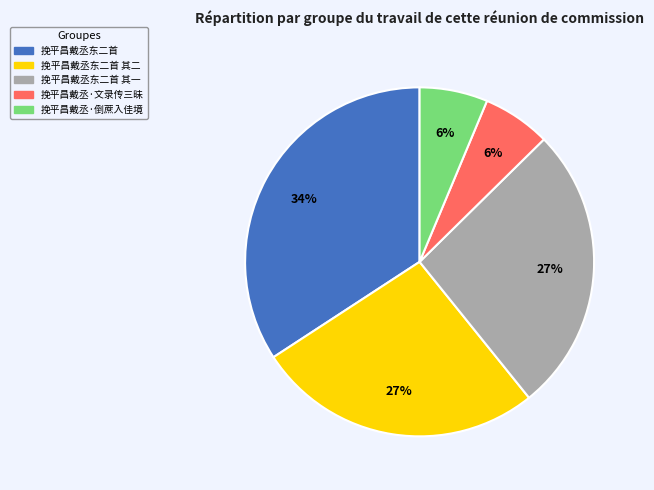

To the nearest percent, what is the difference between the largest and smallest slice percentages?

28%